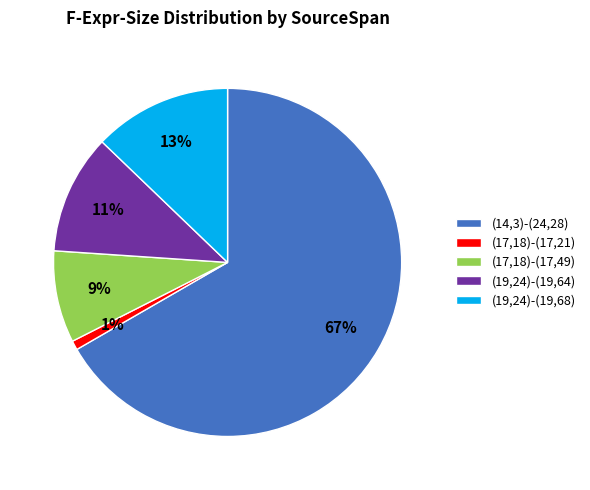

Which has a higher value, (14,3)-(24,28) or (17,18)-(17,49)?

(14,3)-(24,28)